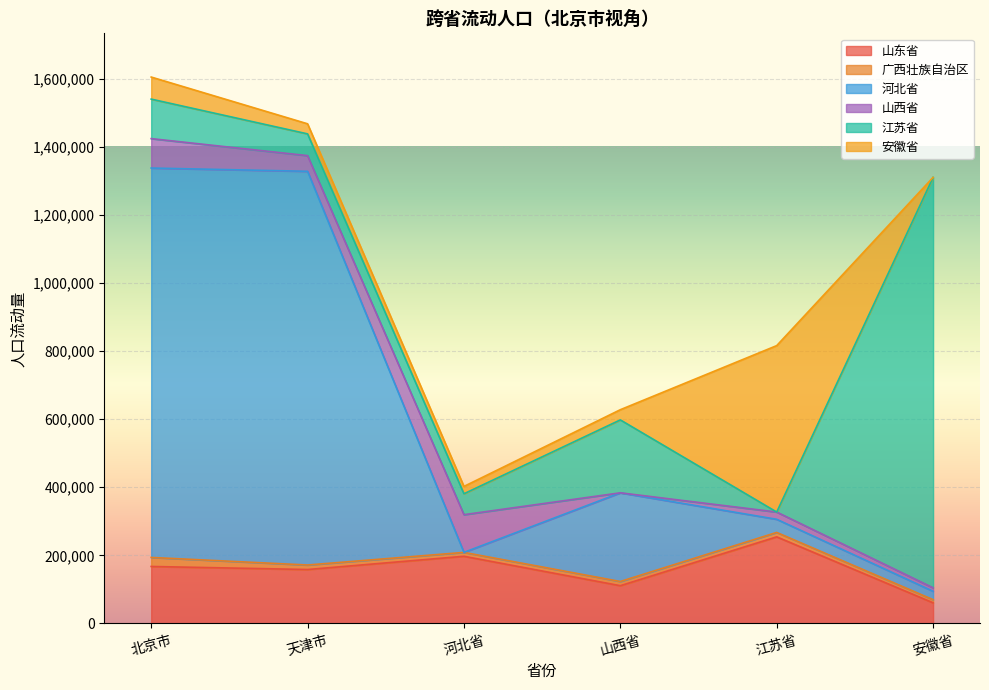

At which category does 广西壮族自治区 reach its first local valley?

河北省